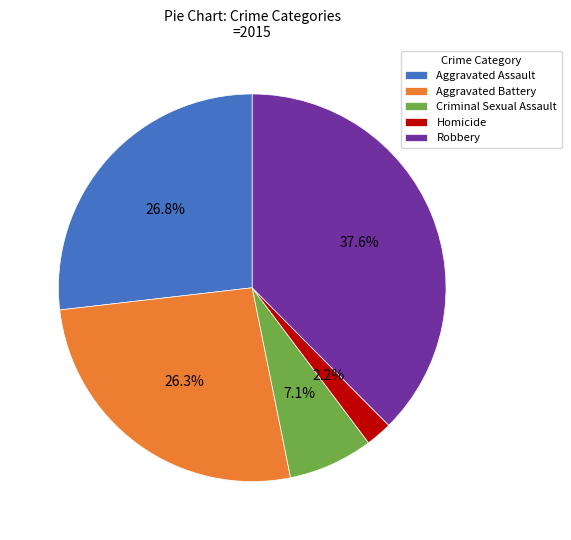

To the nearest percent, what percentage of the pie is Criminal Sexual Assault?

7%